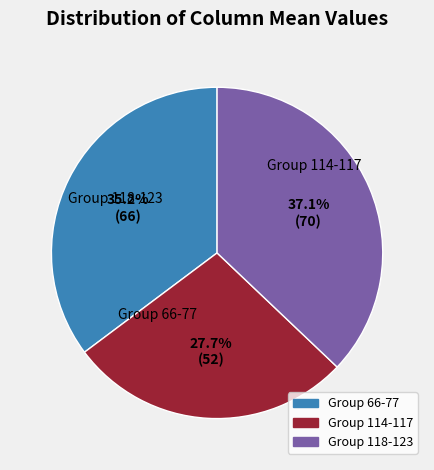

Is there any slice that represents more than half of the pie?

No